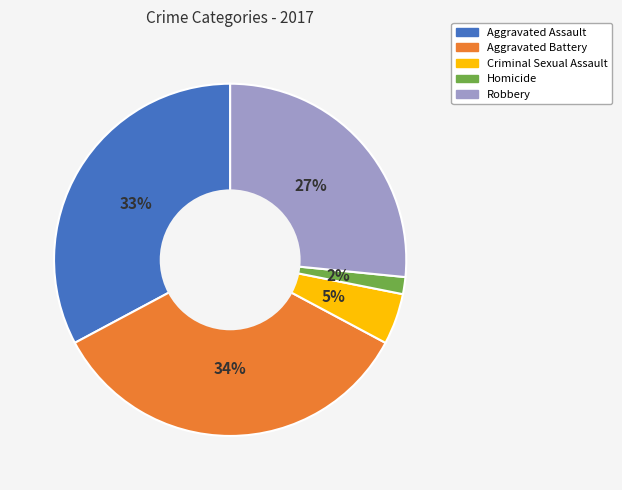

Rank the categories by value from highest to lowest.

Aggravated Battery, Aggravated Assault, Robbery, Criminal Sexual Assault, Homicide